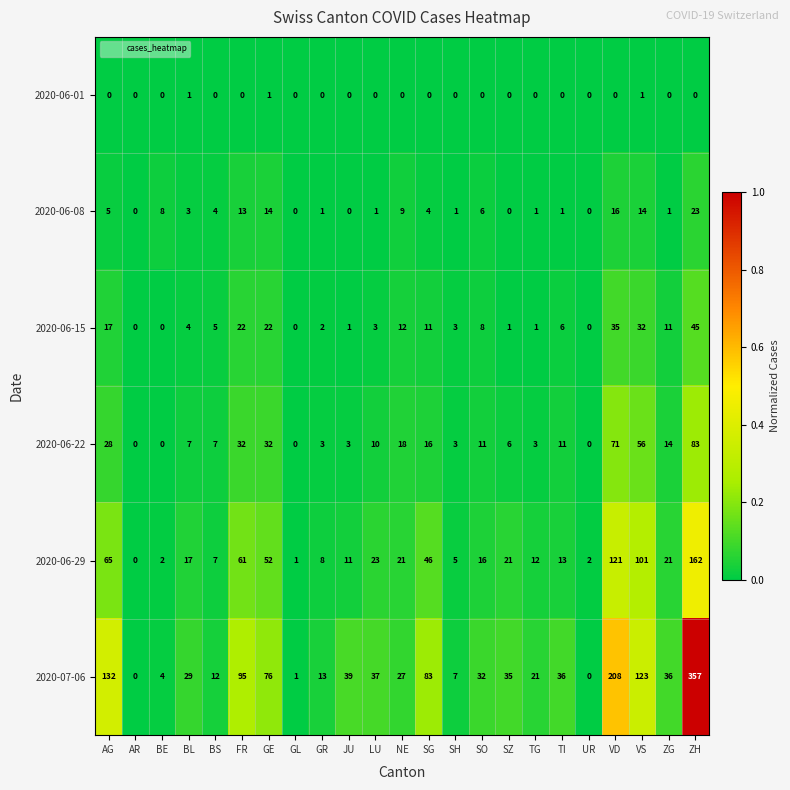

Which category has the highest value in the 2020-07-06 series?

ZH